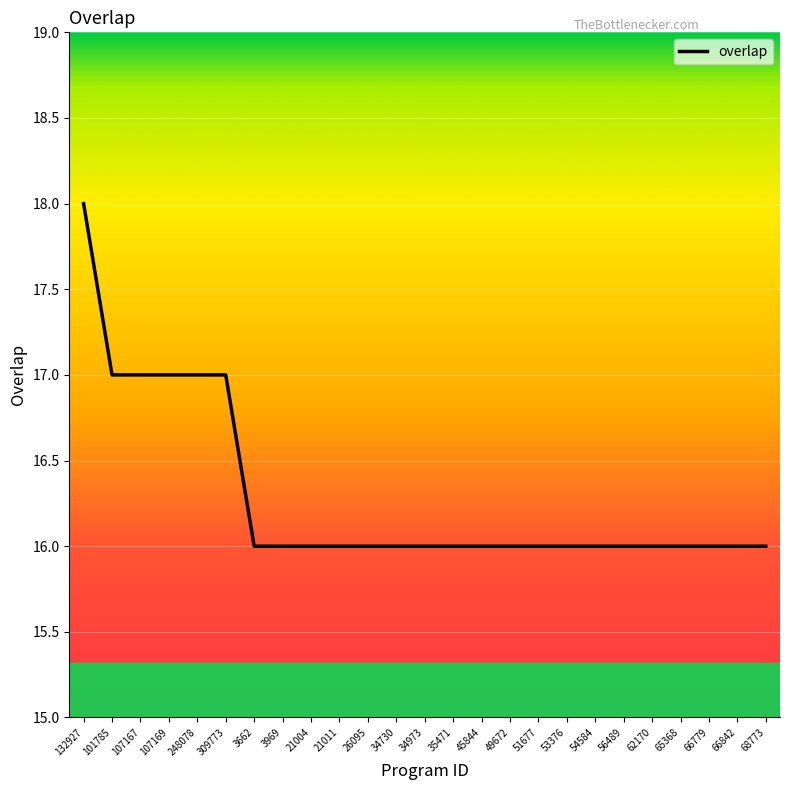

What position from the right is 101785?

24